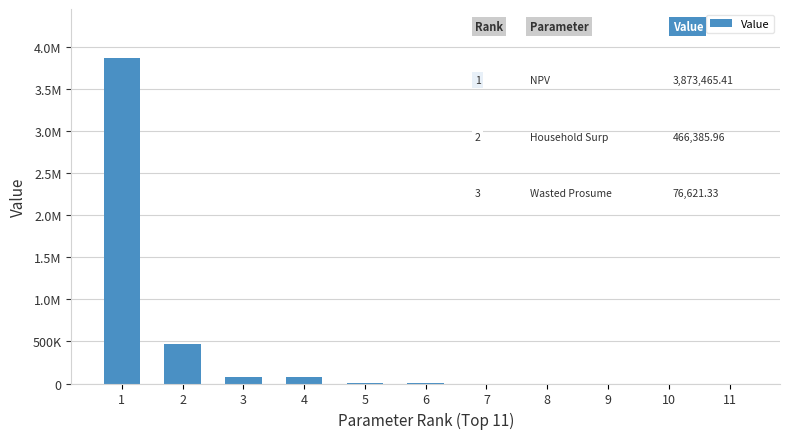

Between 1 and 2, which is larger?

1